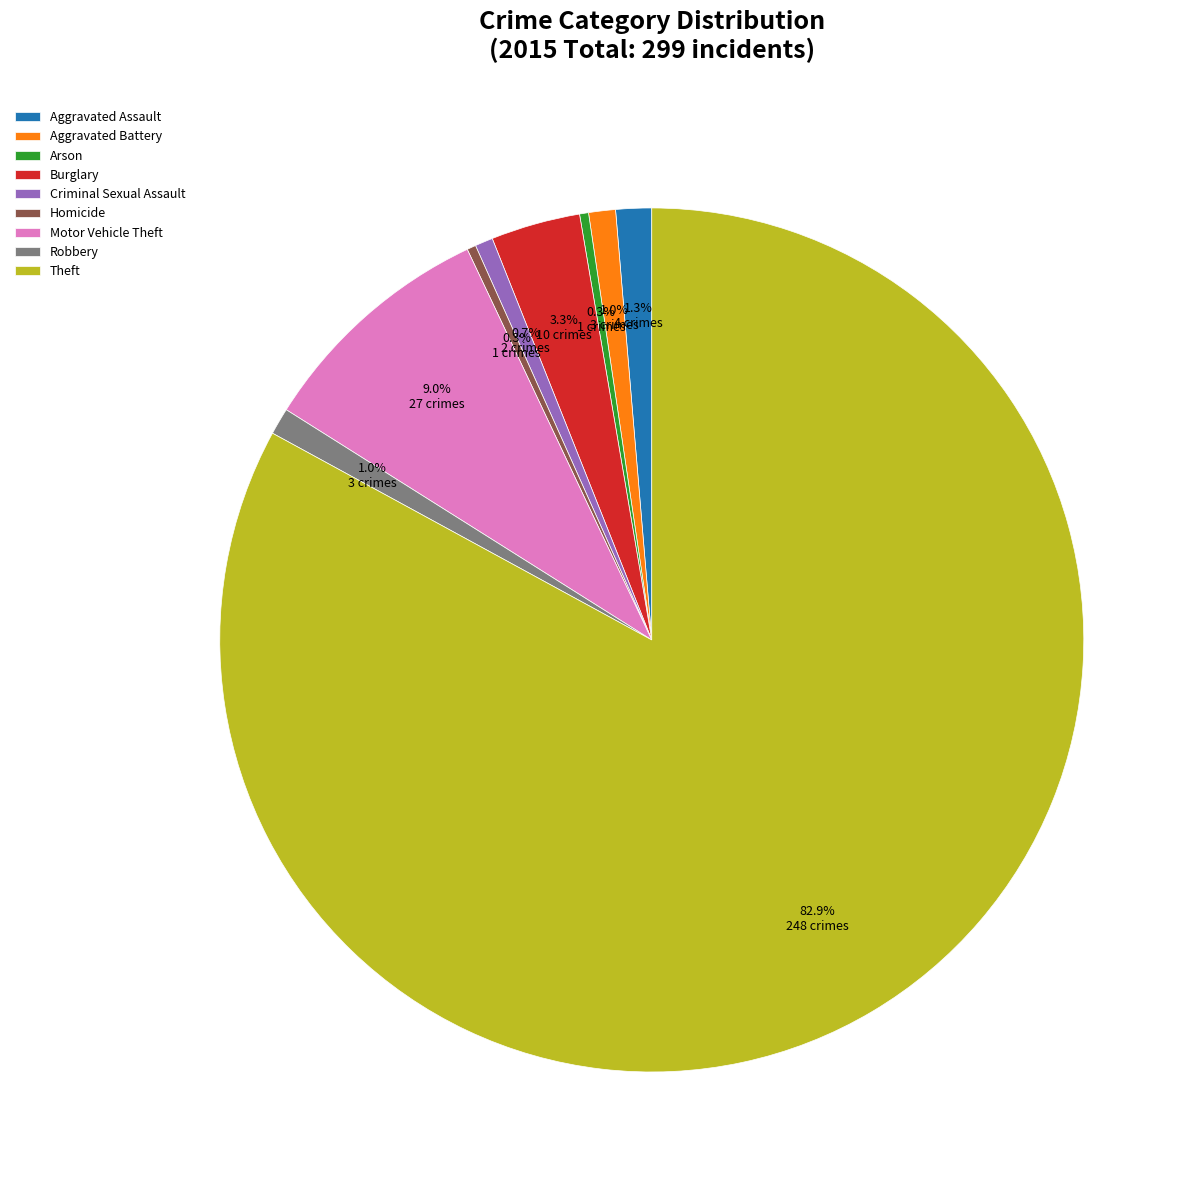

Do Arson and Homicide together represent more than half of the pie?

No